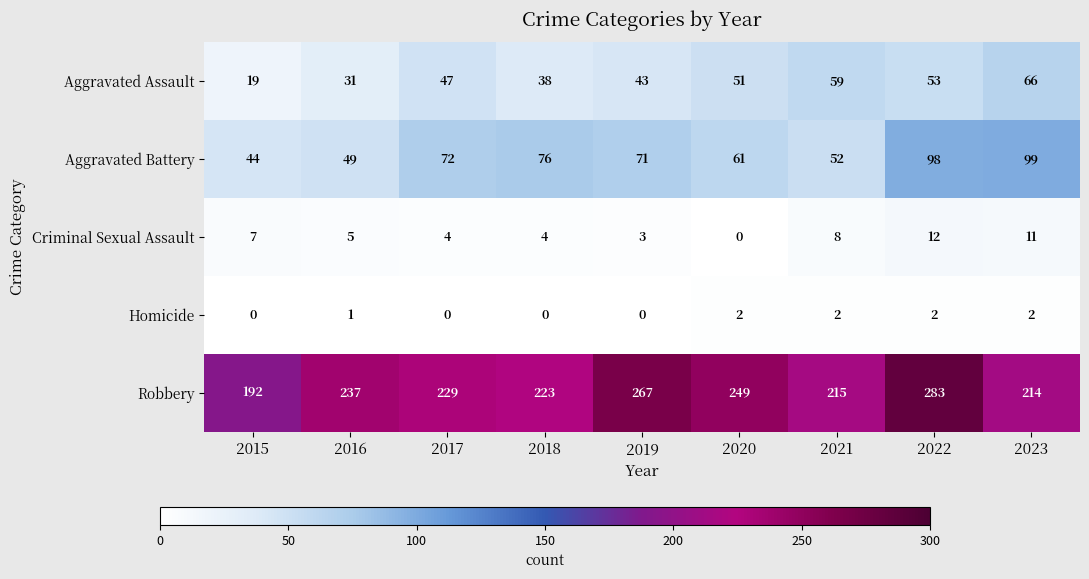

Which series has the largest range (max minus min)?

Robbery